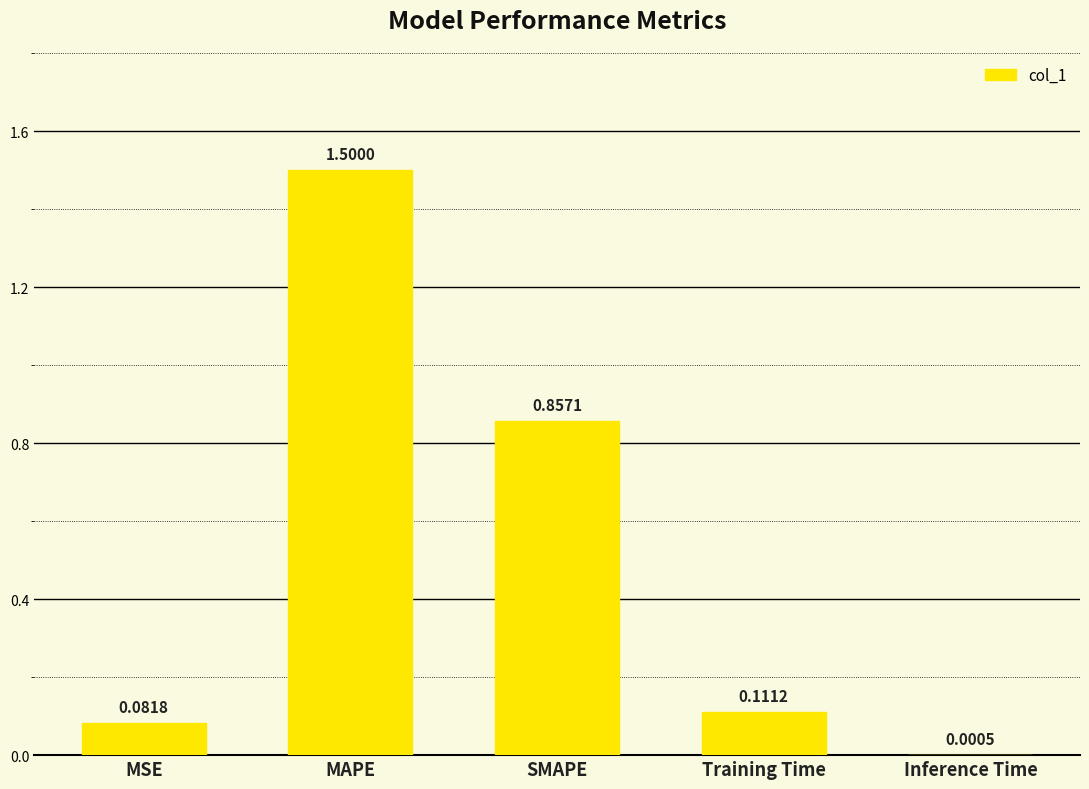

Which has a higher value, Inference Time or SMAPE?

SMAPE